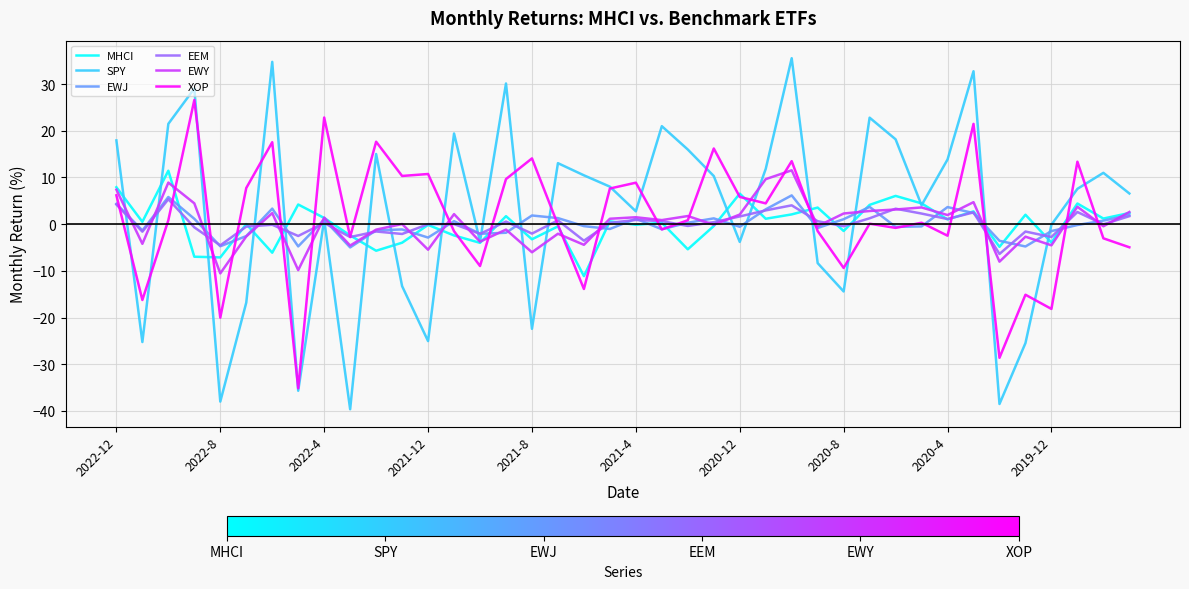

What is the smallest value displayed?

-39.6